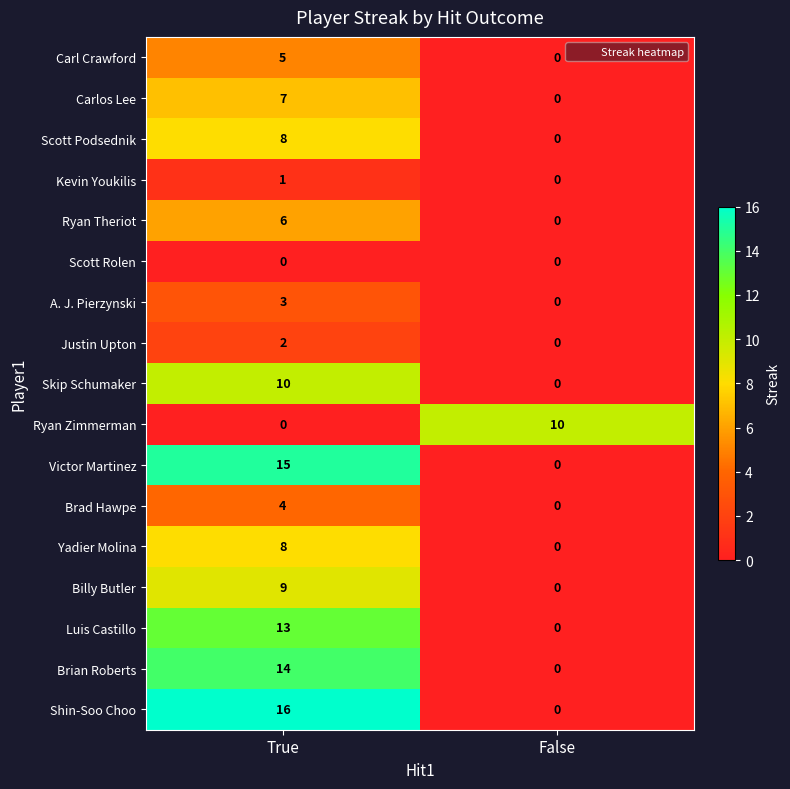

What is the spread (max minus min) of values at True?

16